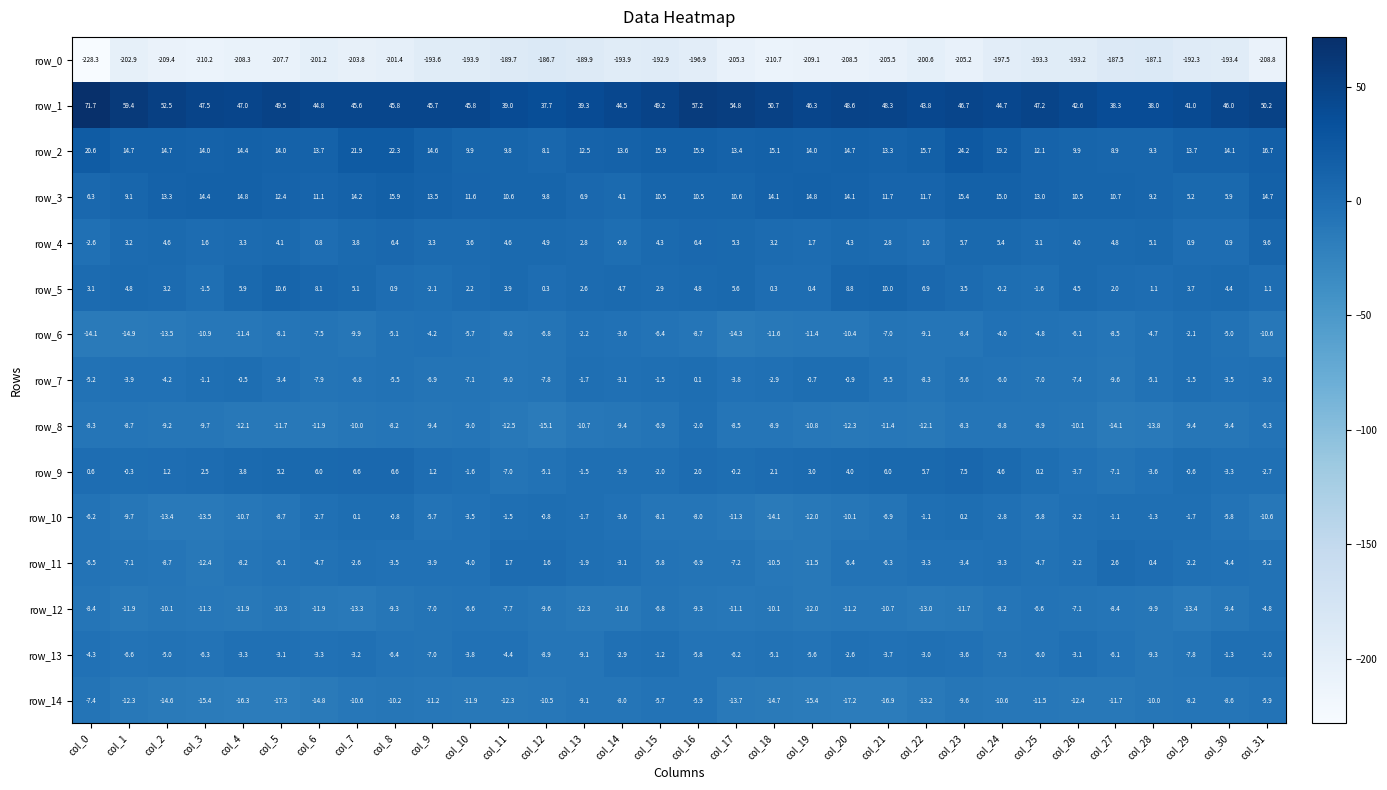

How many values in the row_10 series are below -5?

17